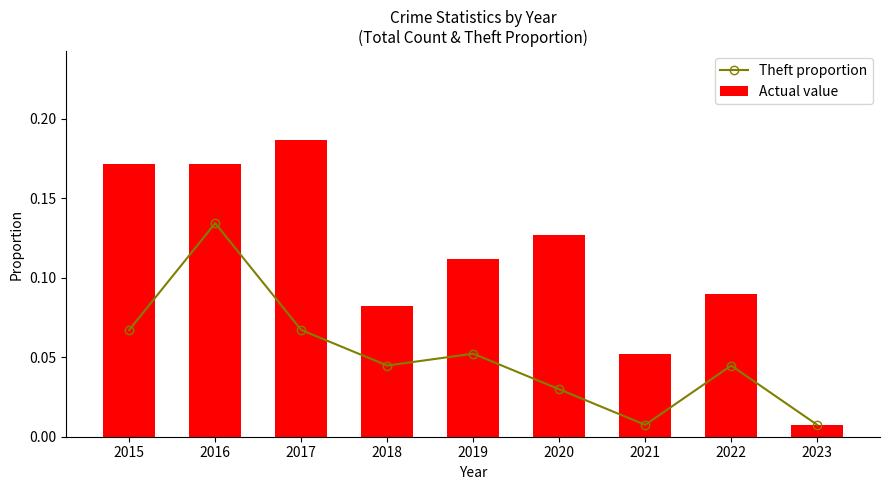

At which label is Actual value closest to 0?

2023